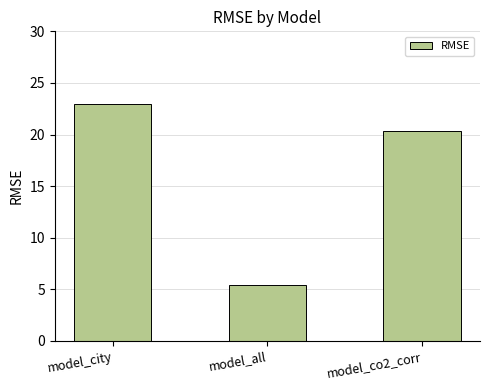

How many values are below 20?

1